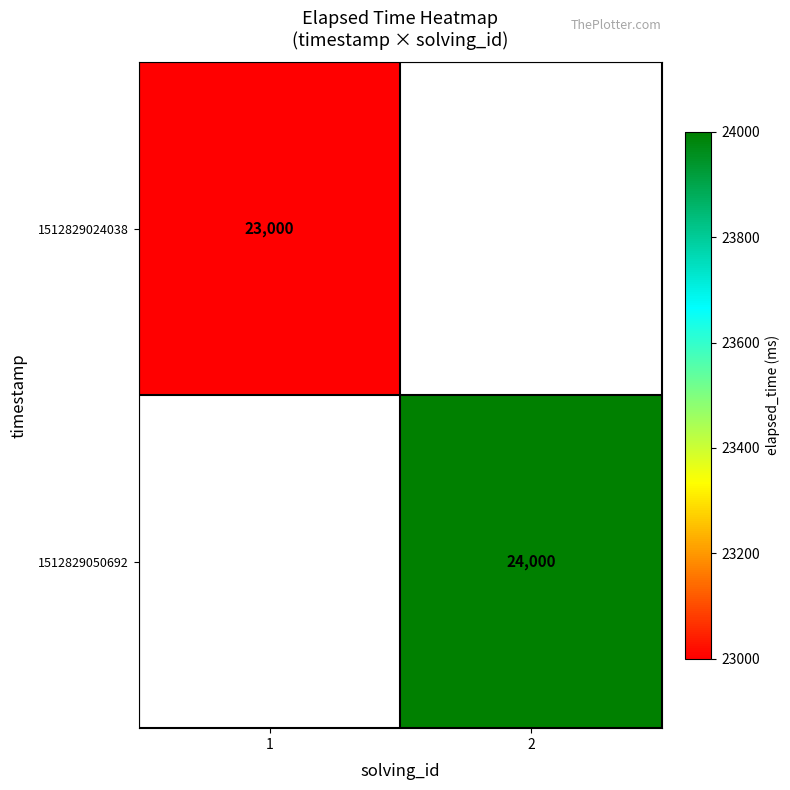

At which category does the chart reach its minimum across all series?

1